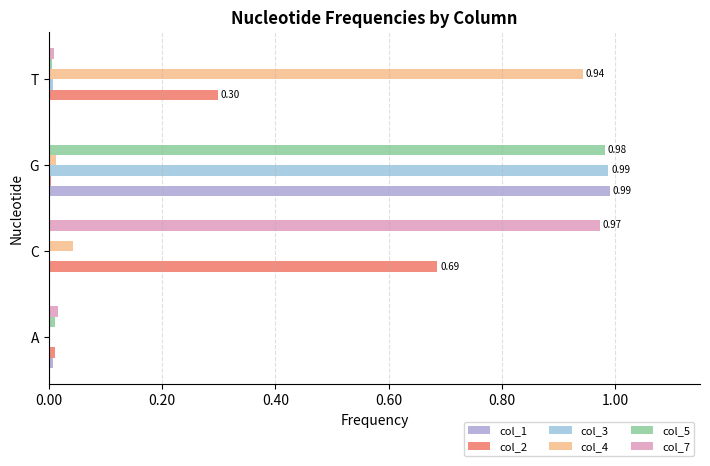

What is the value of the col_7 bar at the 2nd from the left?

1.0